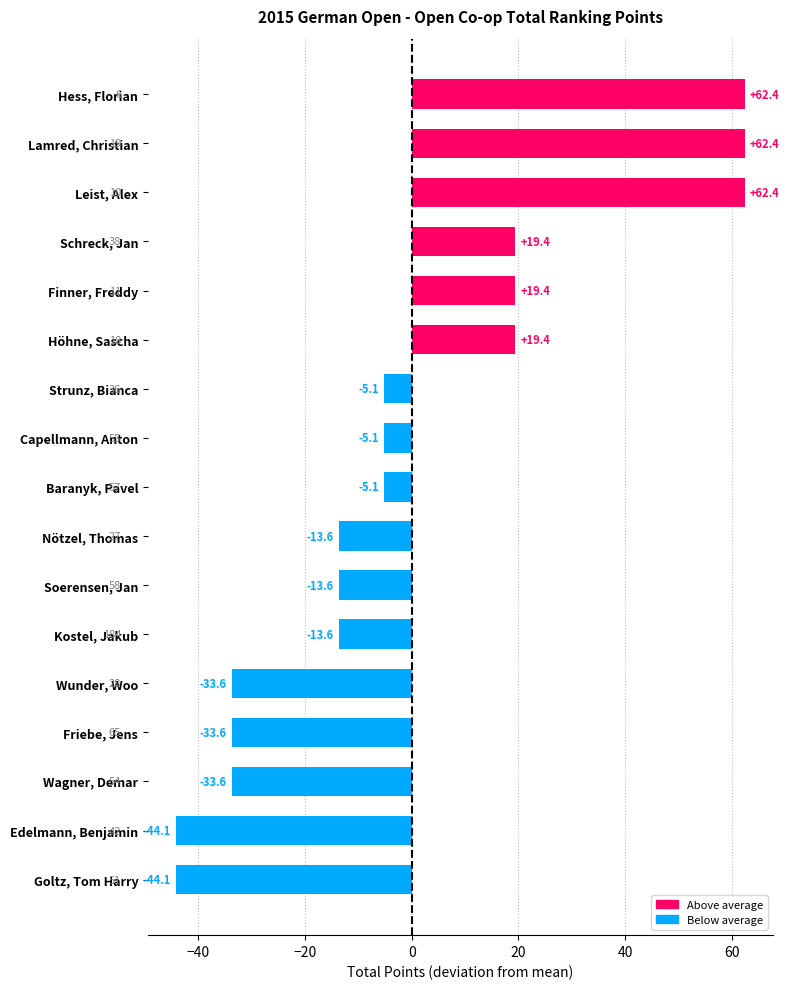

True or false: the data shows -57.2 at Friebe, Jens.

False